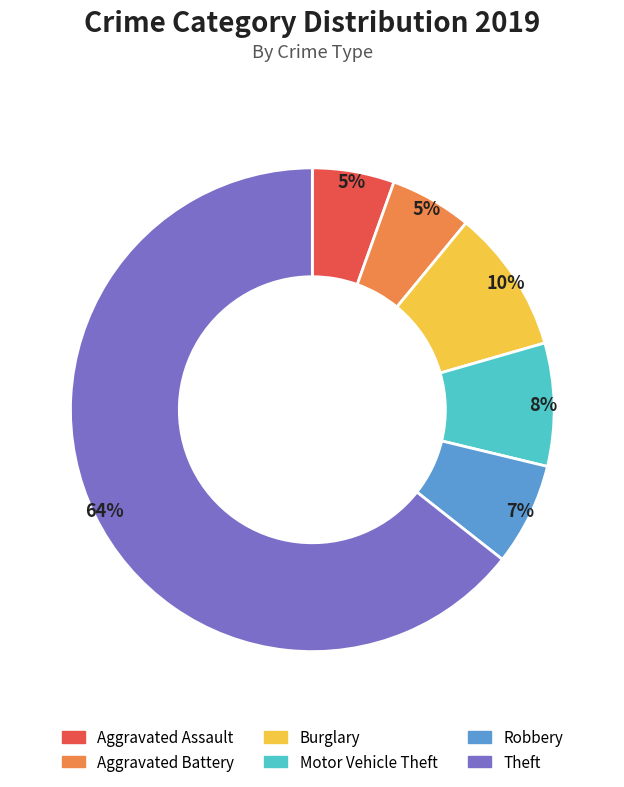

To the nearest percent, what is the average slice percentage?

17%